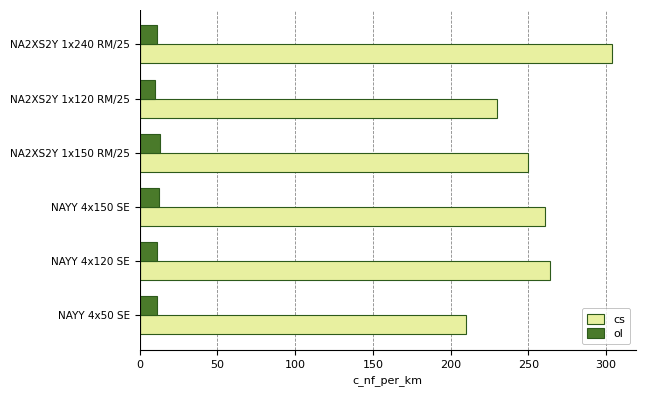

What are all the series names shown in the legend?

cs, ol